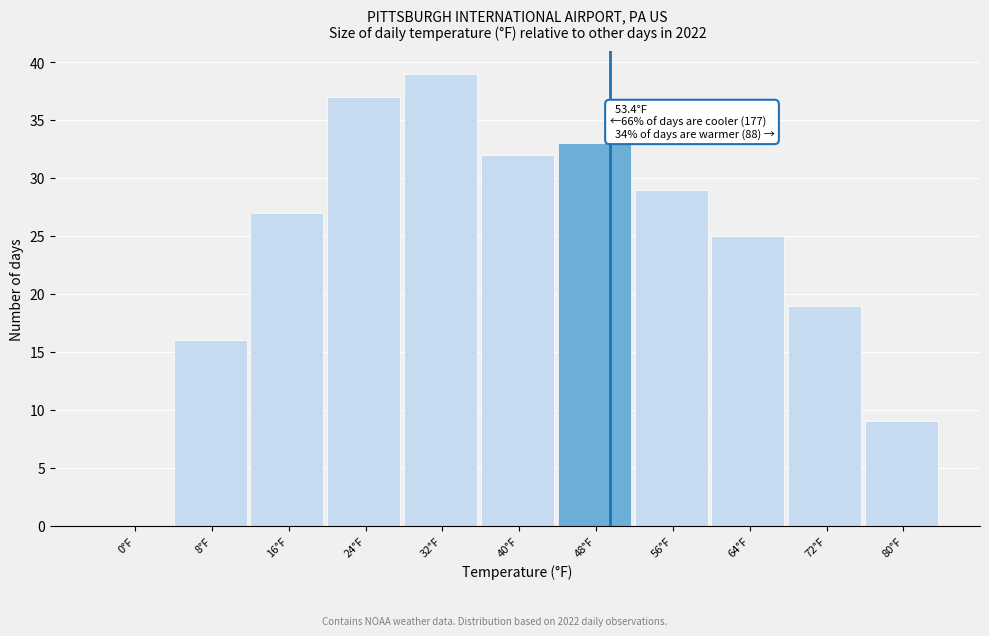

Reading right to left, list all the values displayed in this chart.

80°F=9	72°F=19	64°F=25	56°F=29	48°F=33	40°F=32	32°F=39	24°F=37	16°F=27	8°F=16	0°F=0